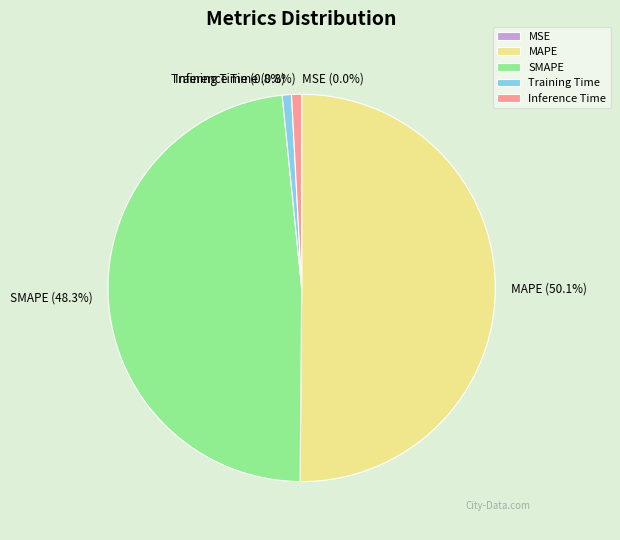

What is the majority slice?

MAPE